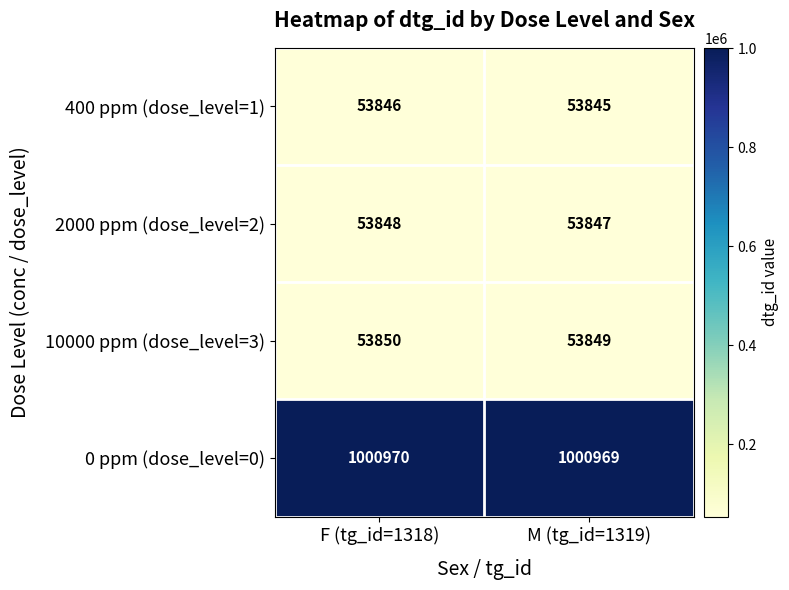

Which label corresponds to the largest value in the chart?

F (tg_id=1318)